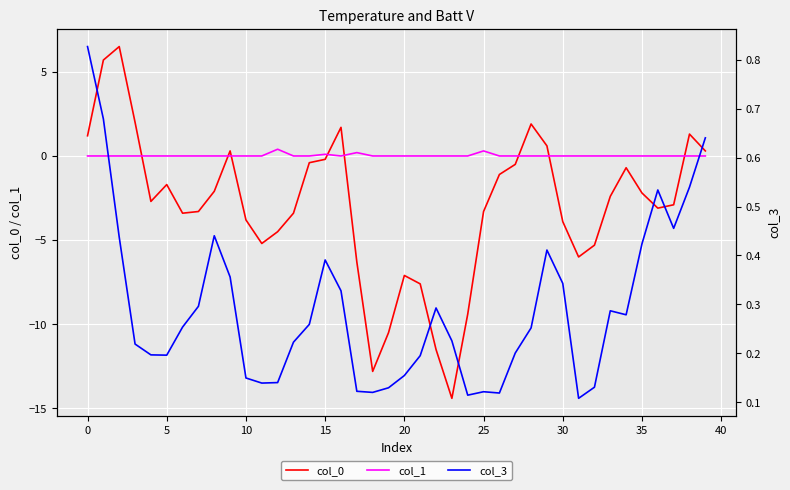

How many col_3 values are between 0 and 1?

40